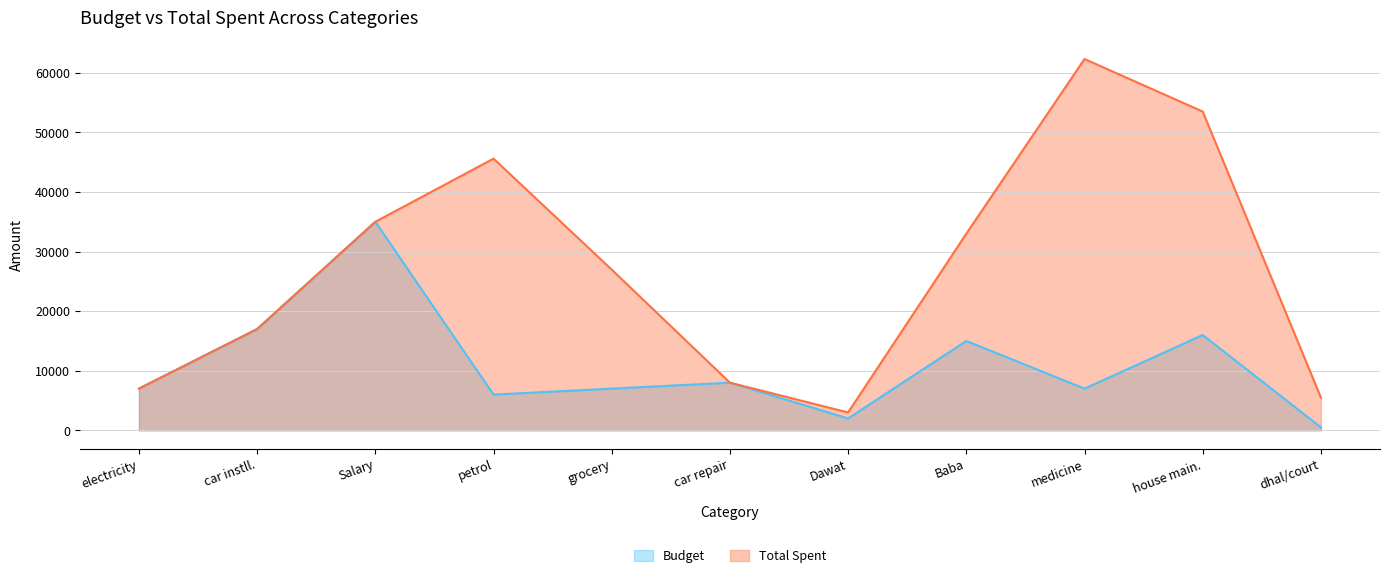

Rank the categories by Budget value from lowest to highest.

dhal/court, Dawat, petrol, electricity, grocery, medicine, car repair, Baba, house main., car instll., Salary